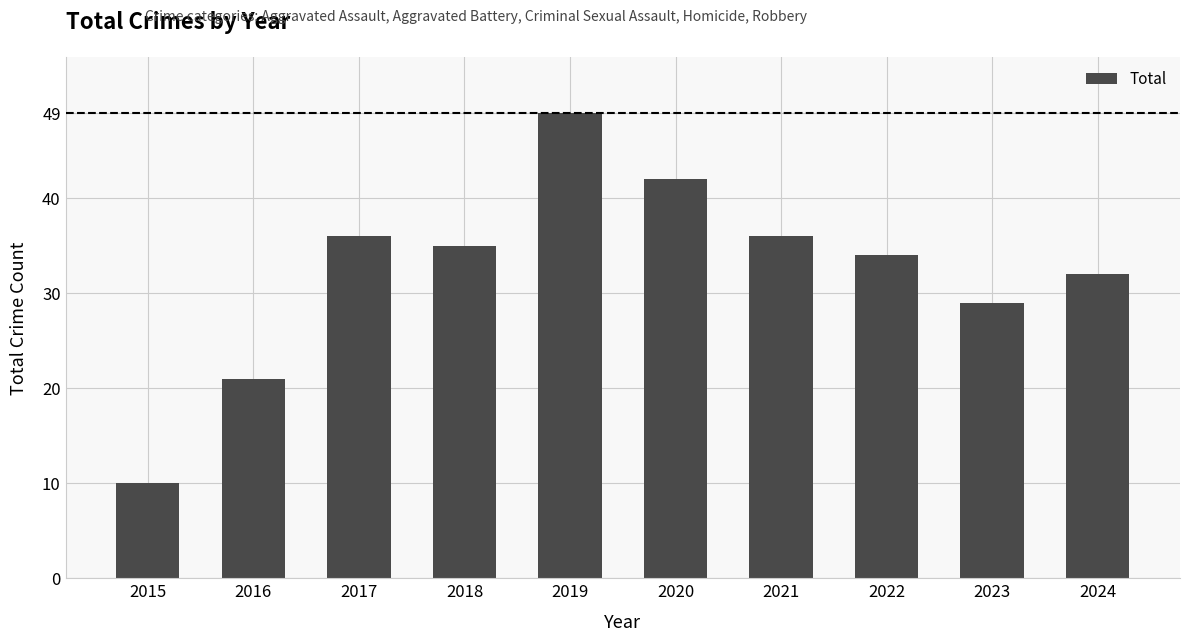

What is the difference between the maximum and minimum values?

39